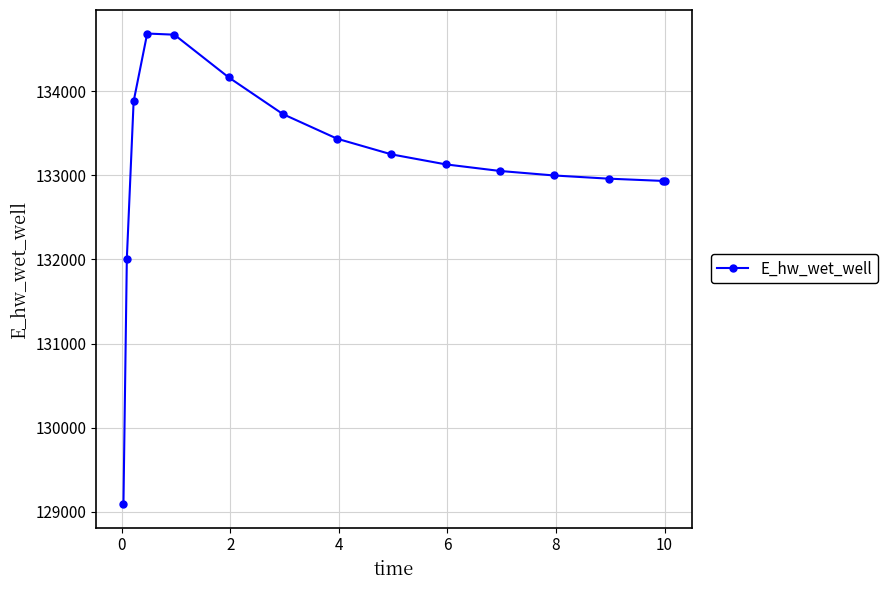

What is the value of the 4th point from the left?

134685.1